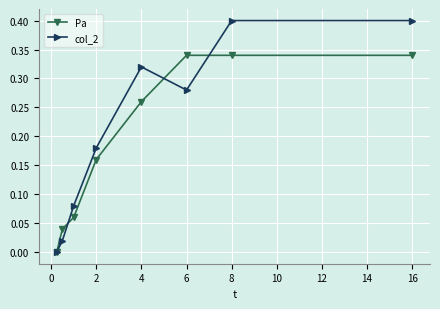

Rank the series by their maximum value, from lowest to highest.

Pa, col_2